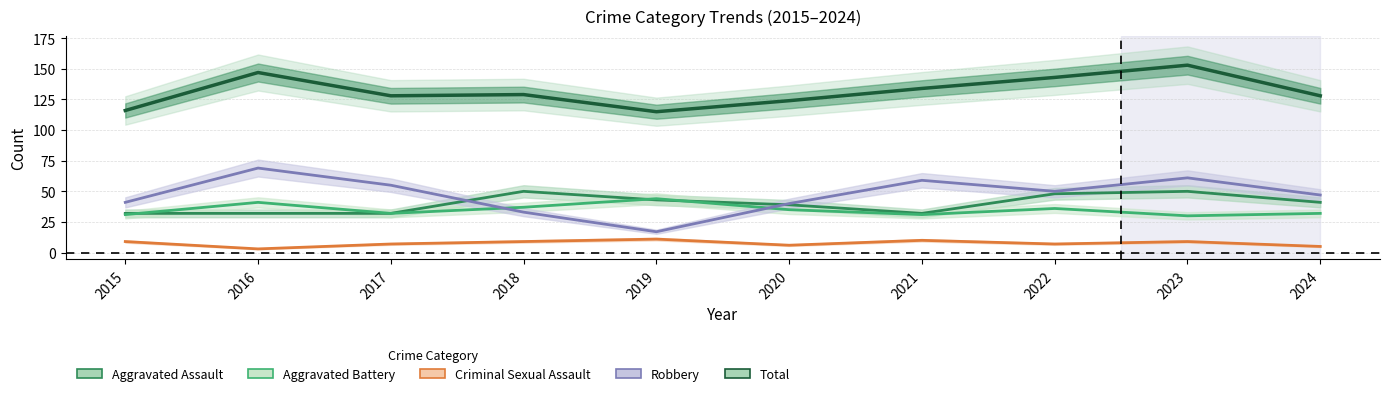

True or false: Criminal Sexual Assault has a value of 11 at 2019.

True